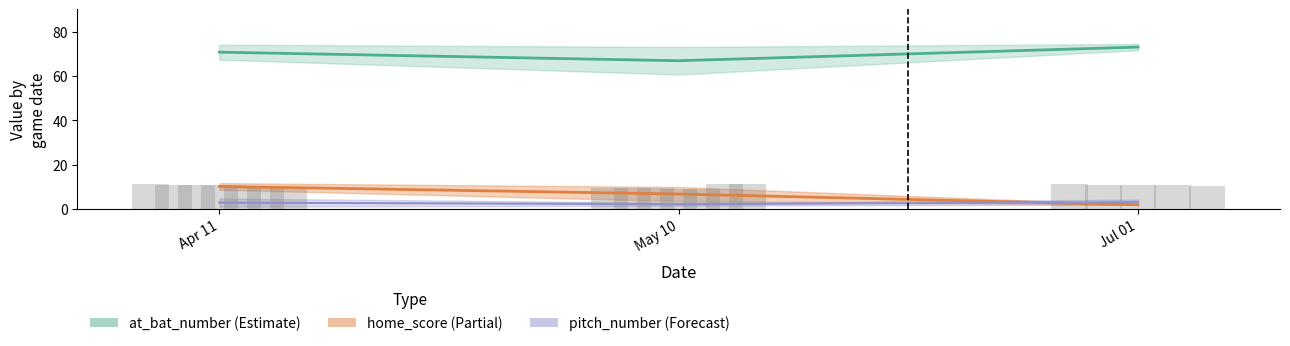

The pitch_number series shows 2 at 2022-07-01. True or false?

True